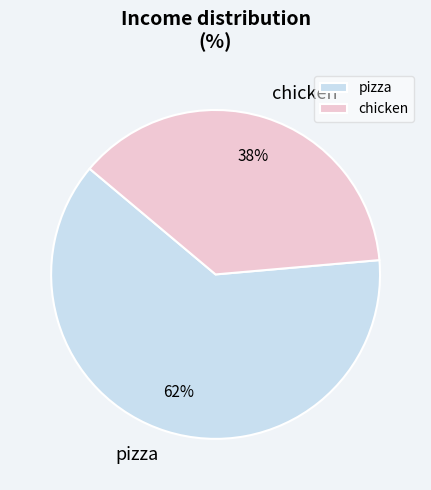

How many slices are in this pie chart?

2